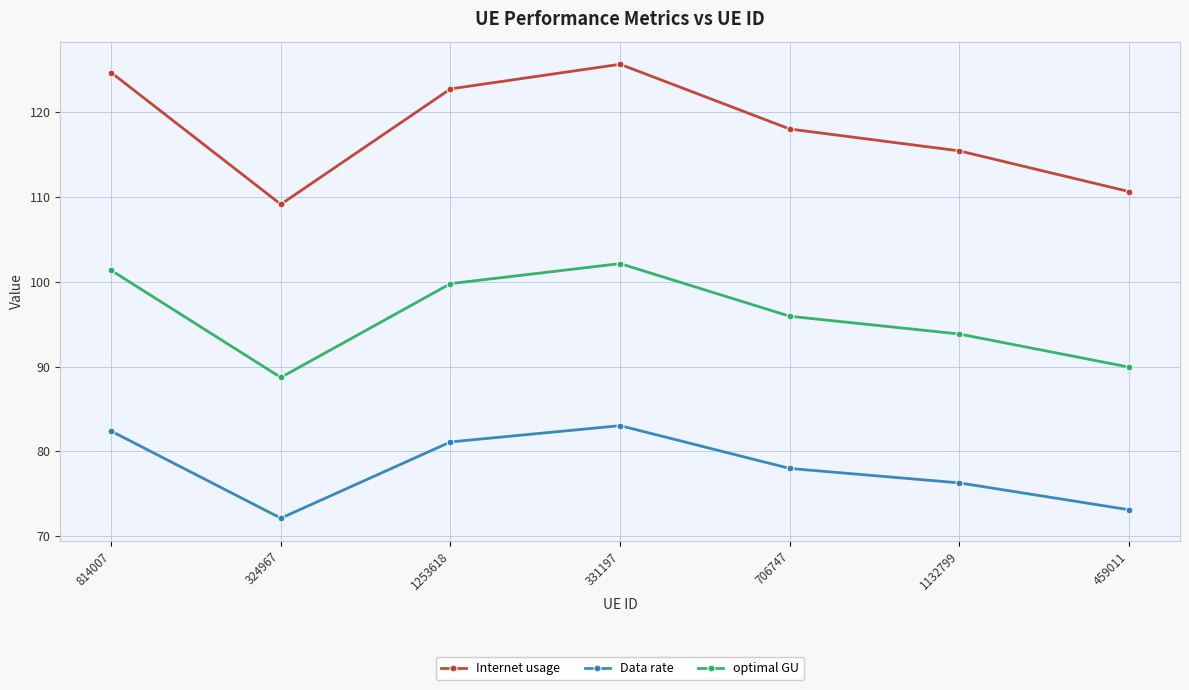

Rank the series at 706747 from lowest to highest value.

Data rate, optimal GU, Internet usage